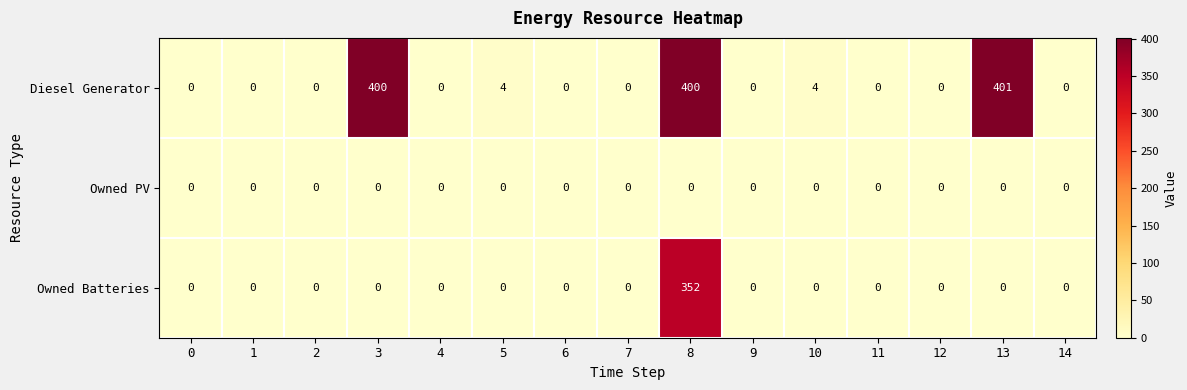

At how many categories does at least one series exceed 390?

3